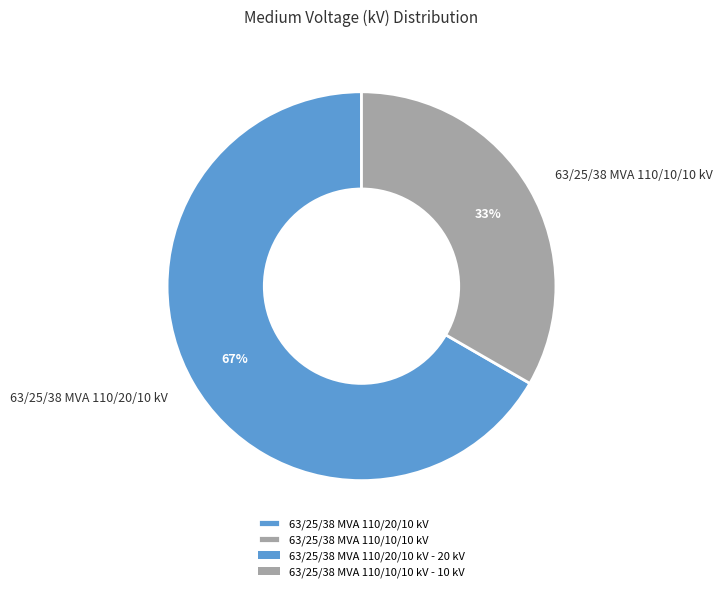

Combined, do 63/25/38 MVA 110/10/10 kV and 63/25/38 MVA 110/20/10 kV account for over 50%?

Yes